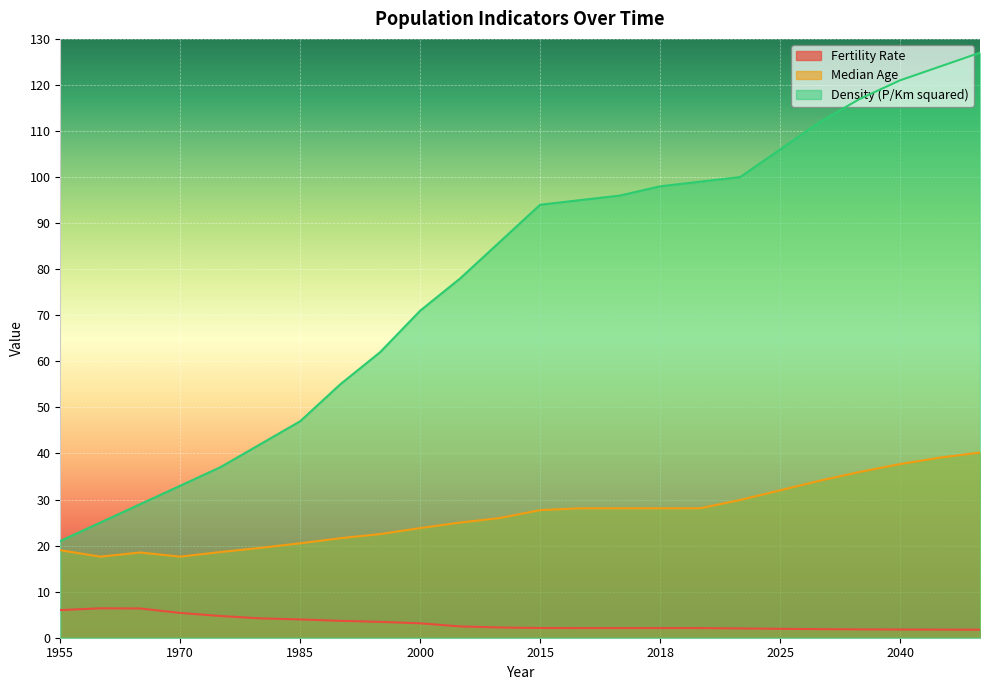

Where is Median Age nearest to the value 28?

2016